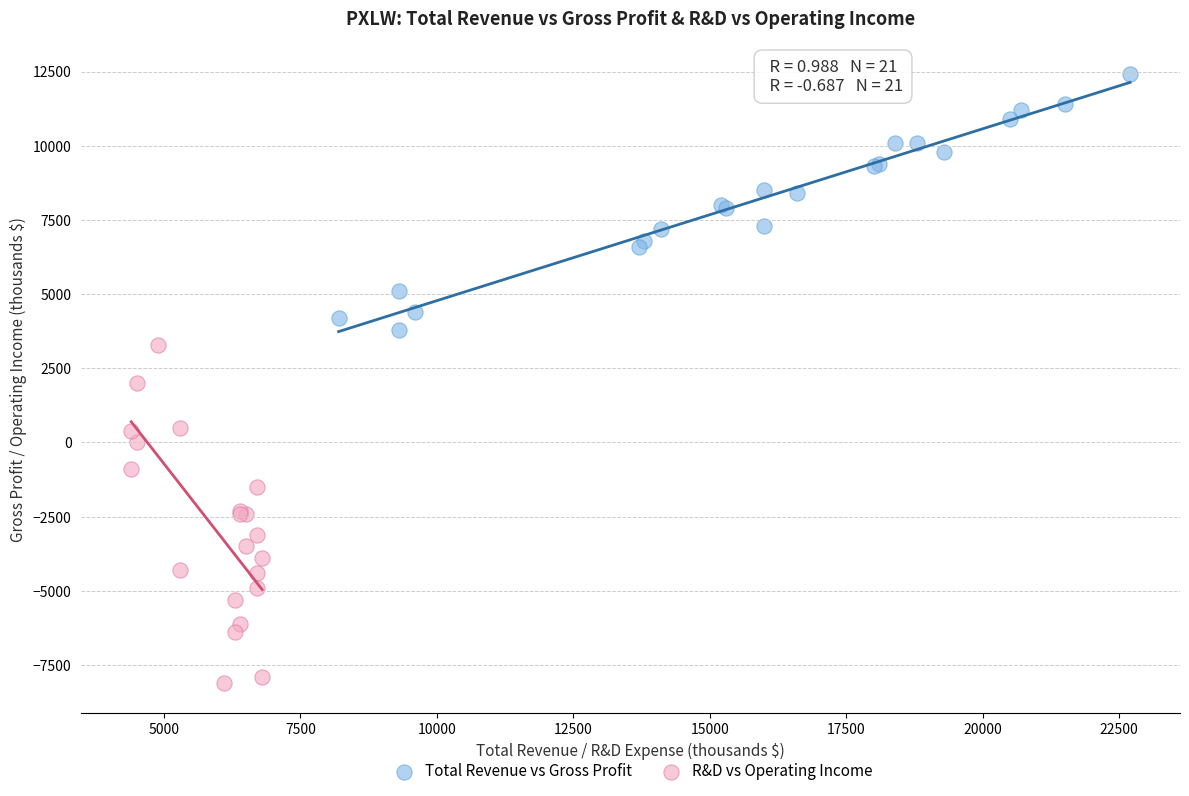

Which series reaches the minimum Y coordinate?

R&D vs Operating Income